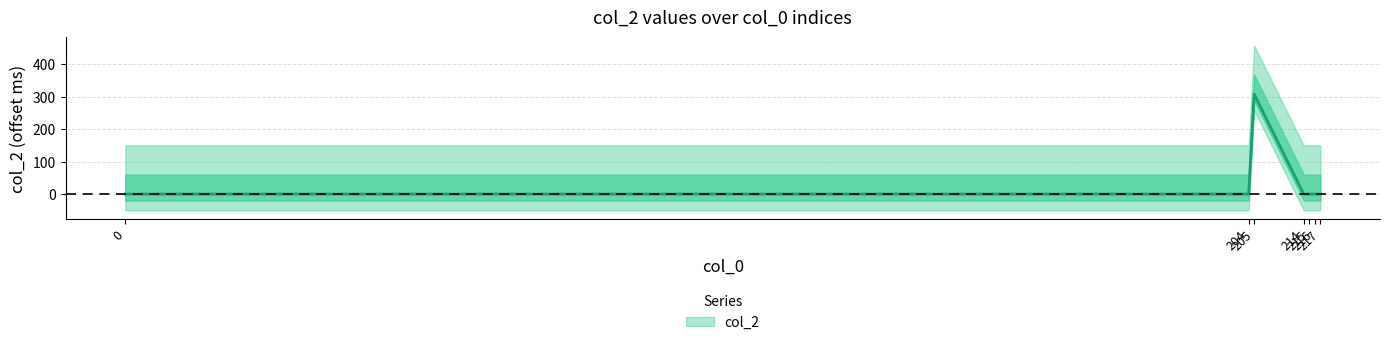

How many data points does each series have?

7